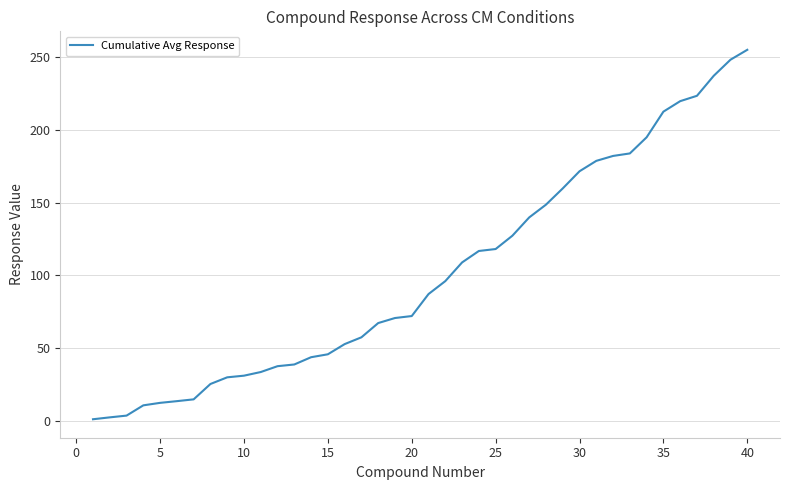

What is the maximum value shown in the chart?

255.0